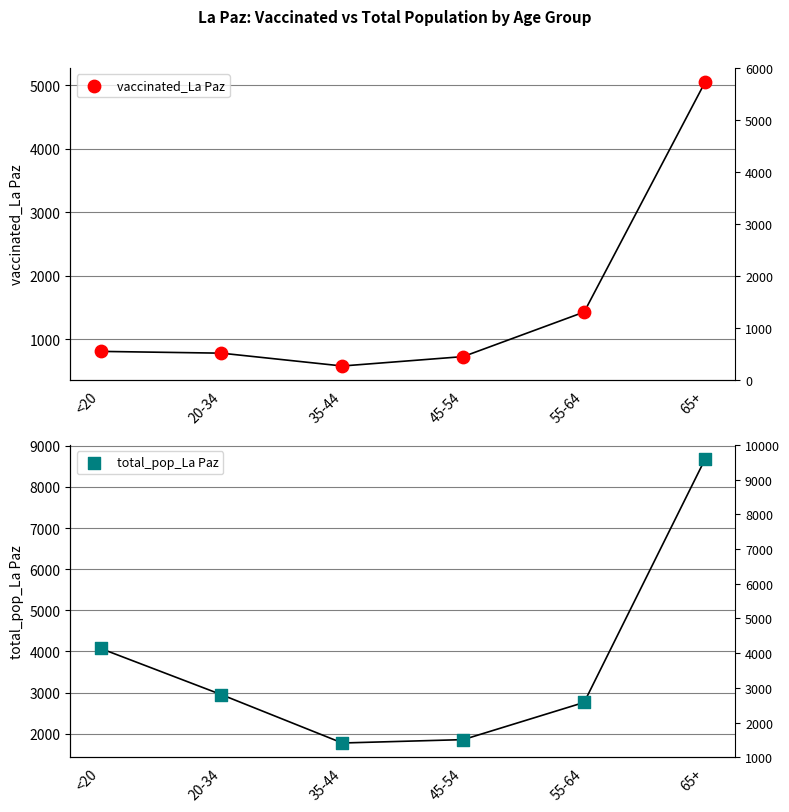

Which series has the largest Y range (max minus min)?

total_pop_La Paz